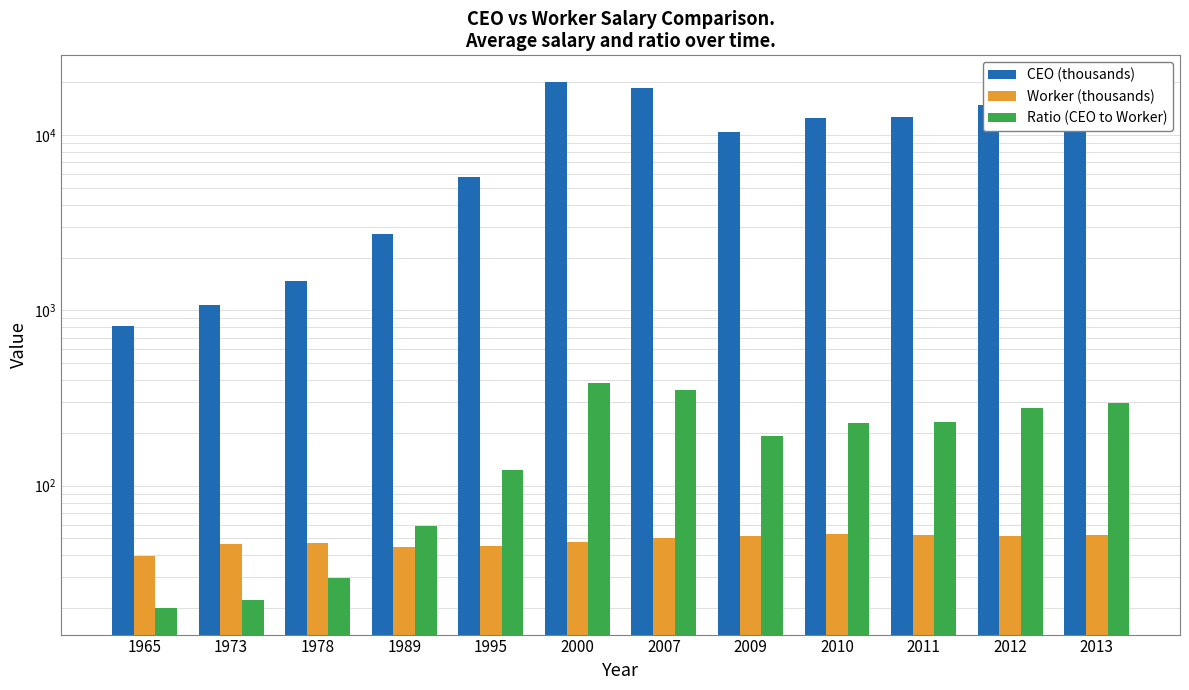

How many values in the Worker (thousands) series are below 50?

6